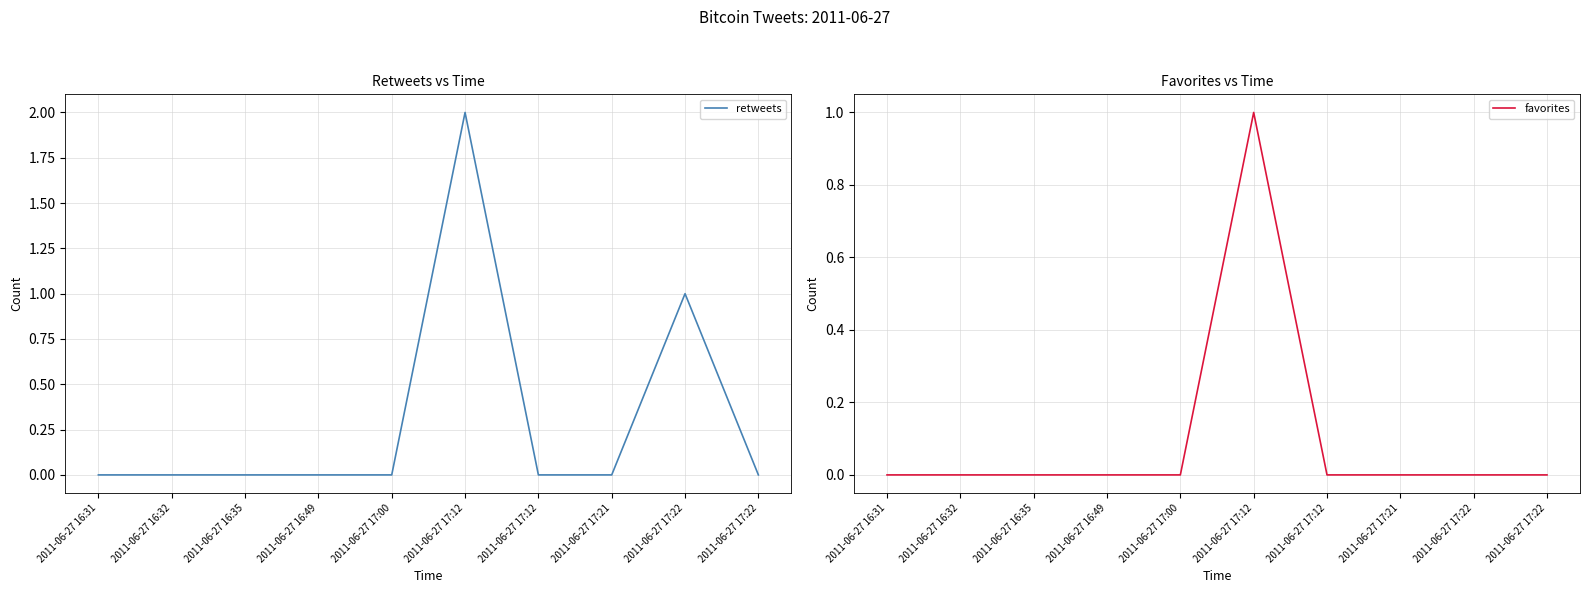

What is the sum of all retweets values?

3